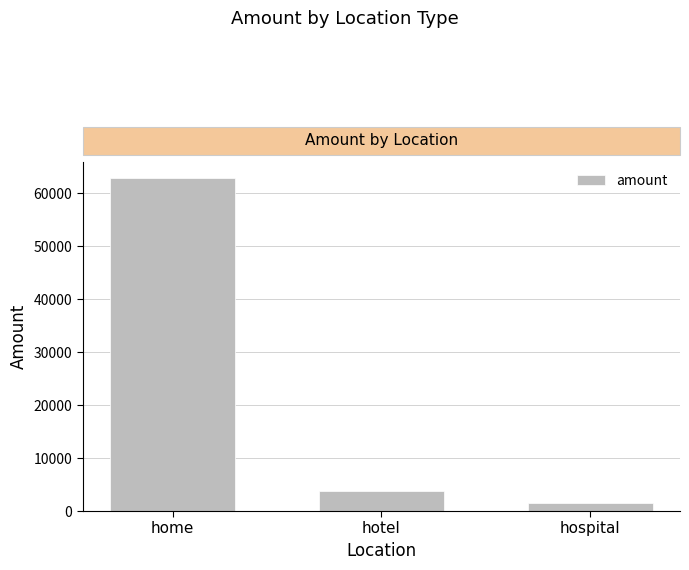

At which label is the value closest to 32132?

hotel